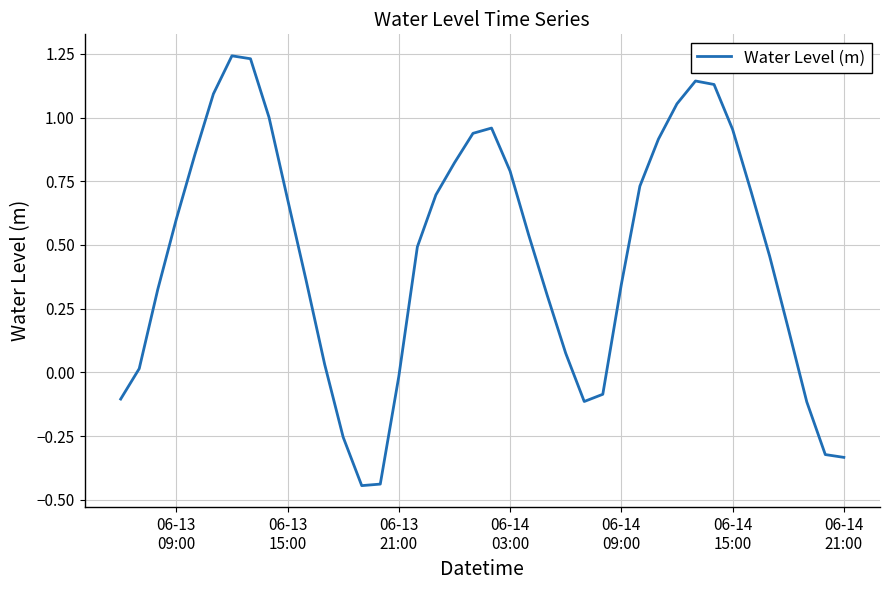

What is the difference between the maximum and minimum values?

1.7